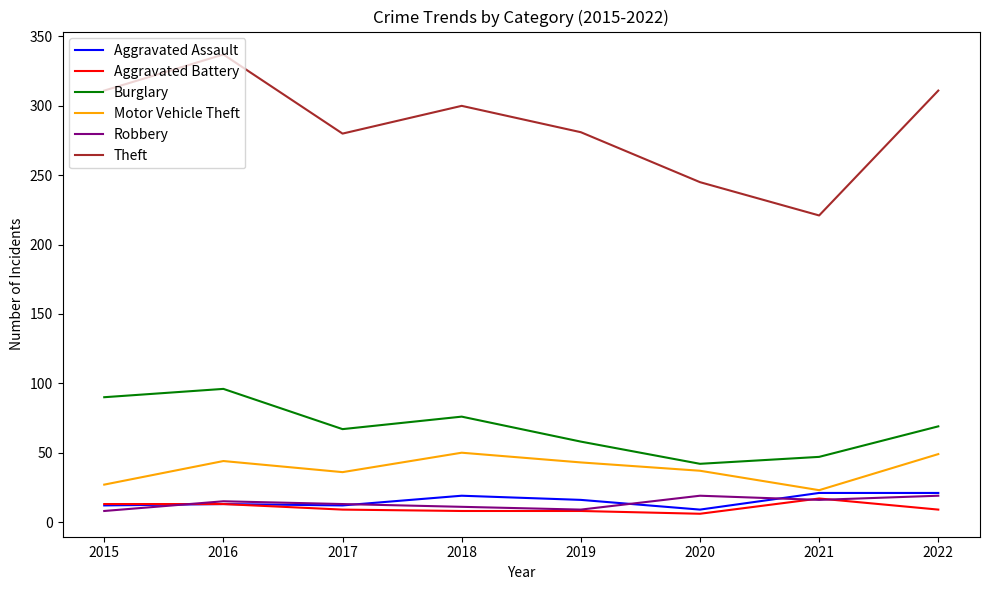

What is the highest value of the Burglary series?

96